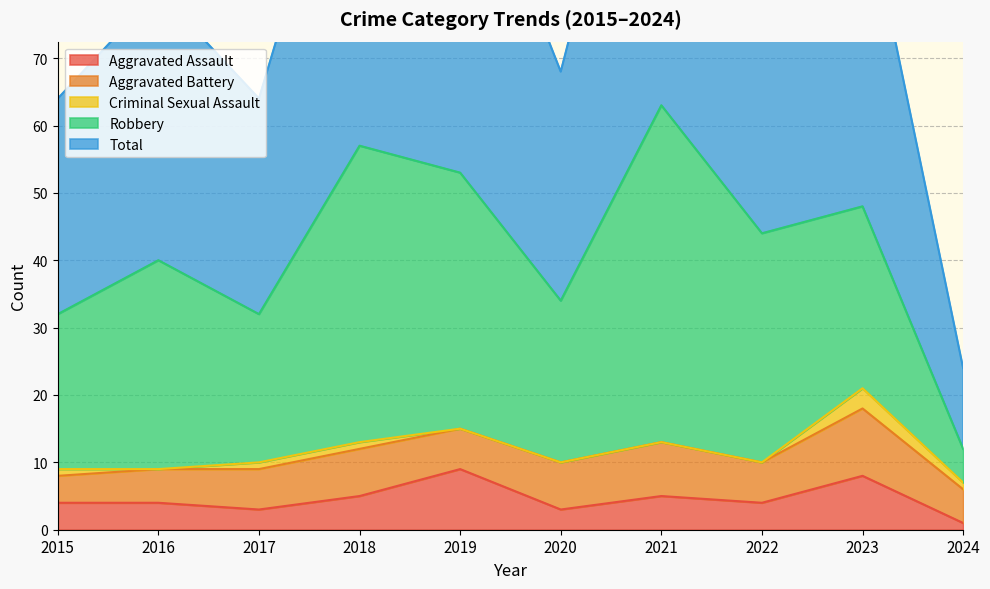

At how many categories does at least one series exceed 56?

2